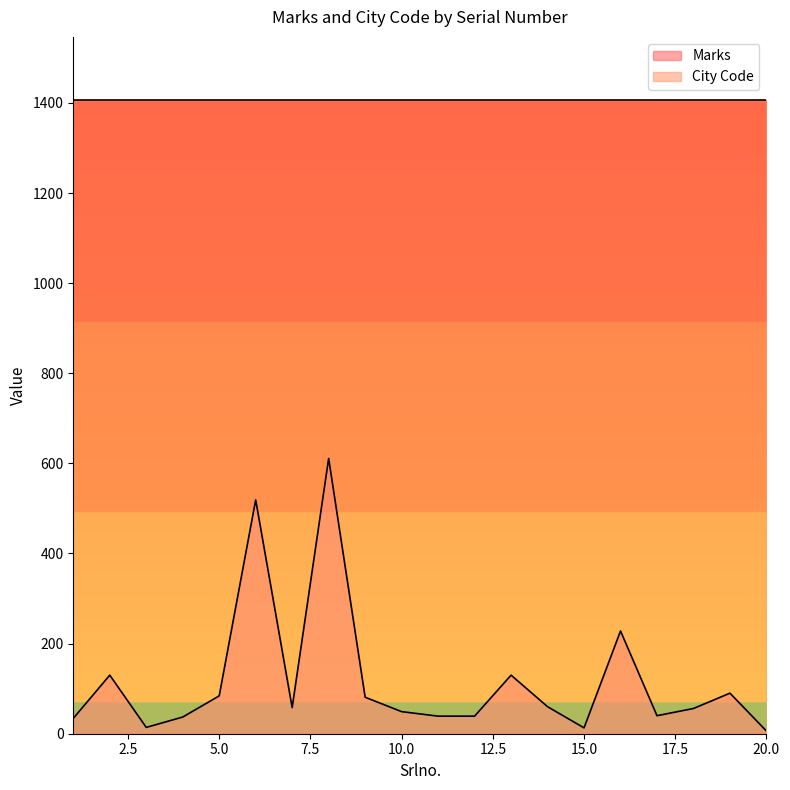

What is the value of the 3rd point from the left?

14